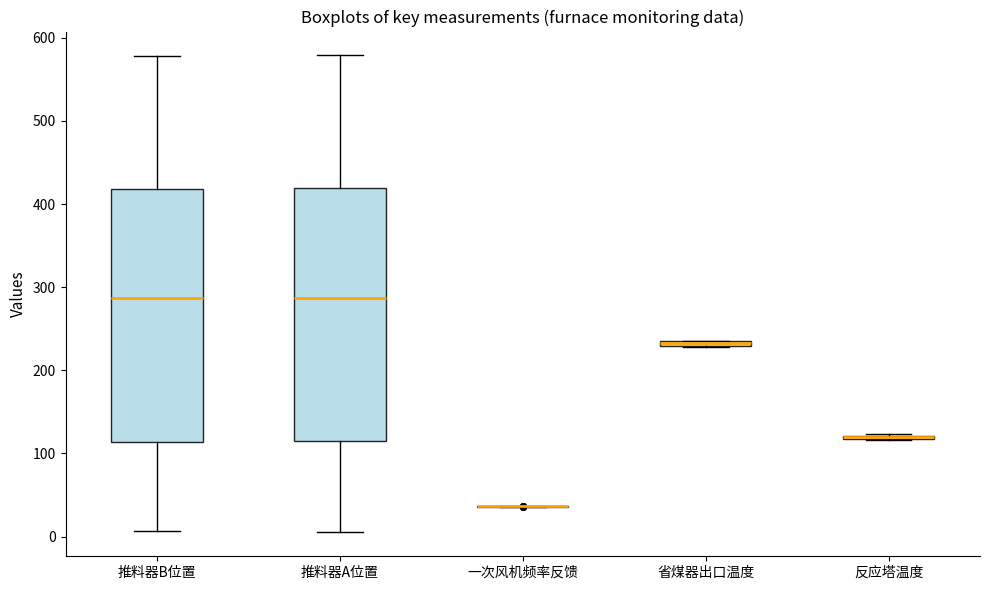

Where does the lower whisker of the box for 推料器A位置 end on the y-axis? The values are not printed on the chart, so give them approximately, as read against the axis.

0